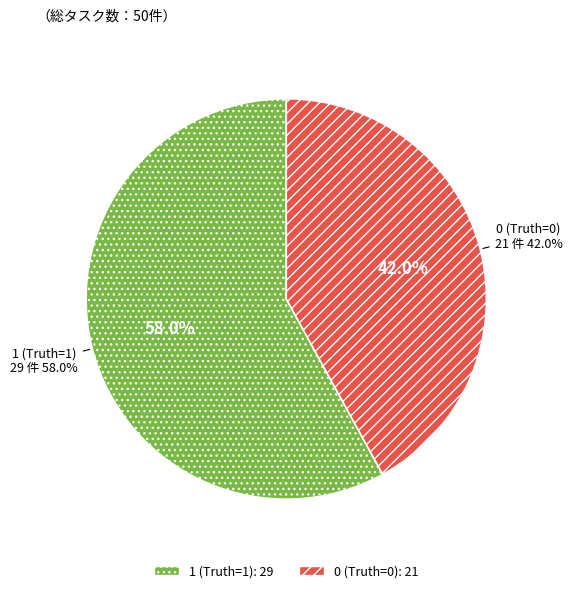

To the nearest percent, what is the average slice percentage?

50%